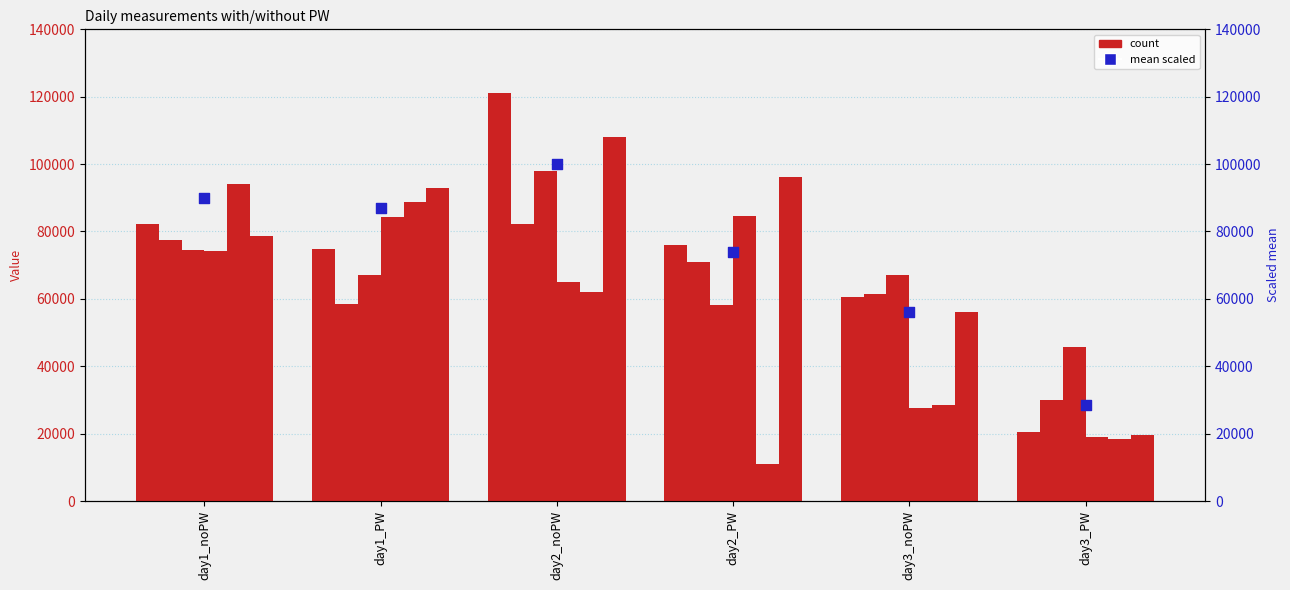

At which category is the sum across all series the highest?

day2_noPW